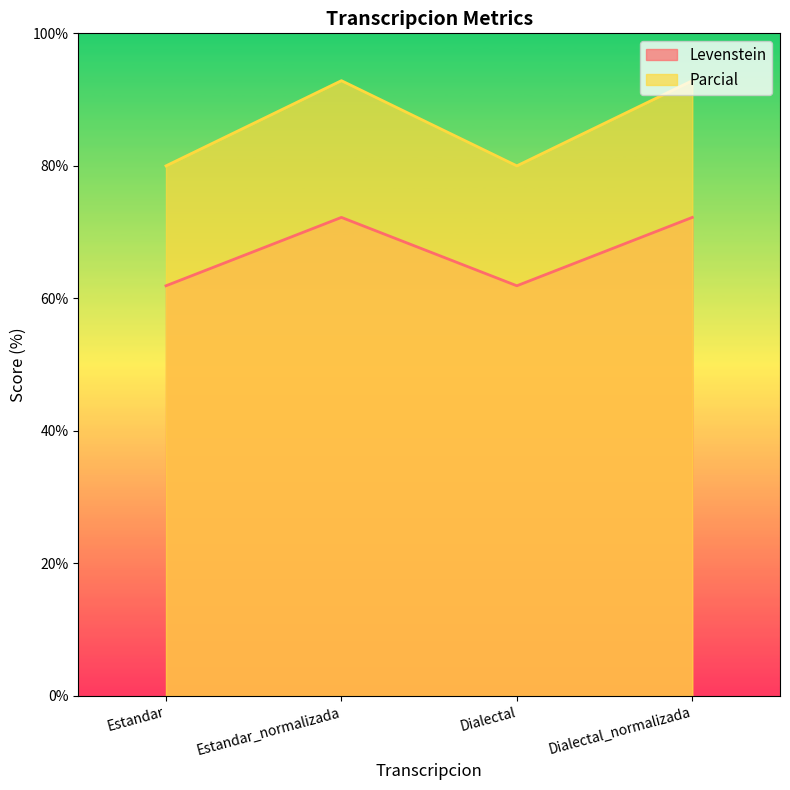

Does the chart have visible grid lines?

No